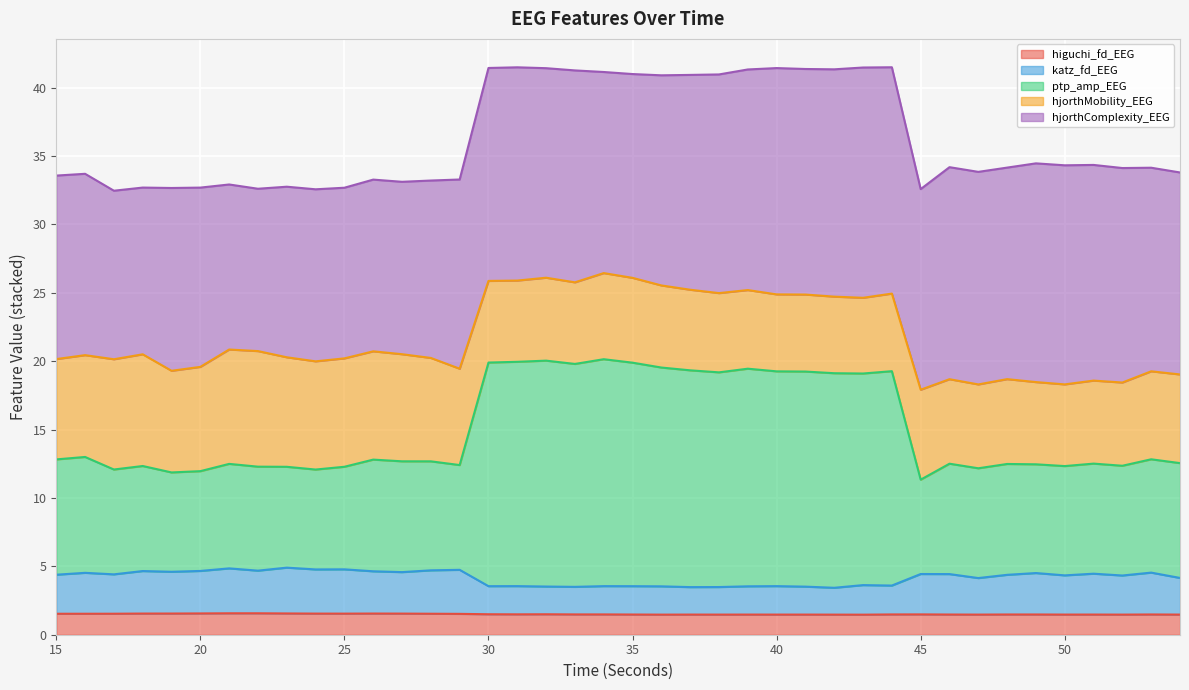

What is the maximum value for higuchi_fd_EEG?

1.6